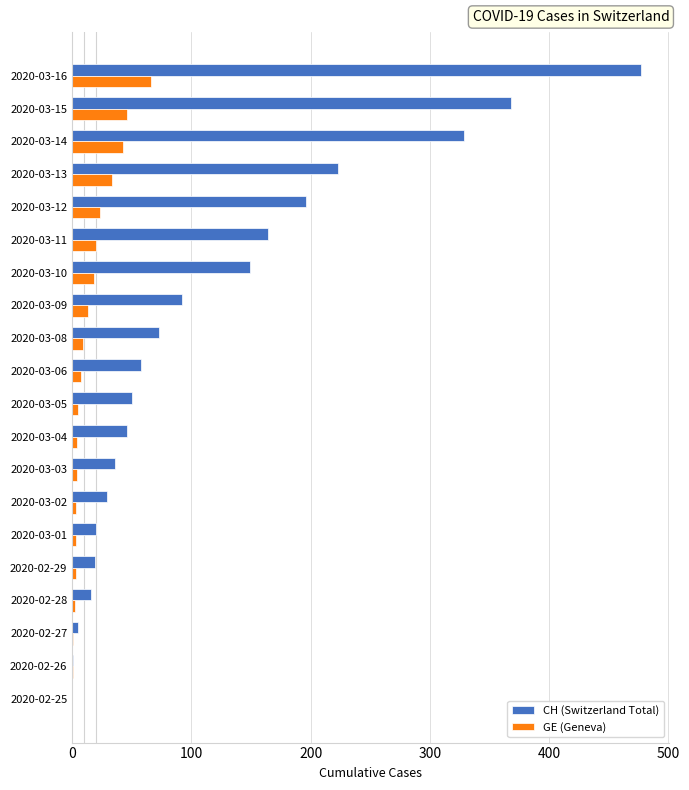

Is the value of CH (Switzerland Total) at 2020-03-15 greater than the value of GE (Geneva) at 2020-03-14?

Yes